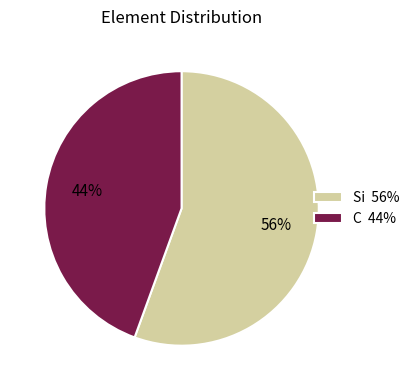

To the nearest percent, what portion does C represent?

44%